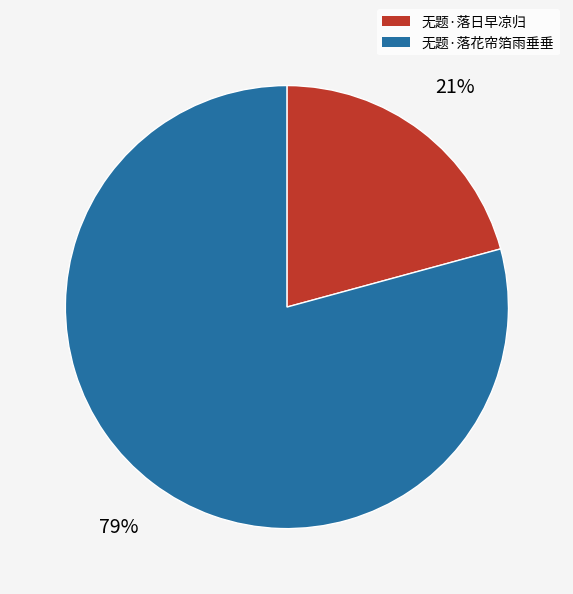

What percentage is the 无题·落日早凉归 slice, to the nearest percent?

21%